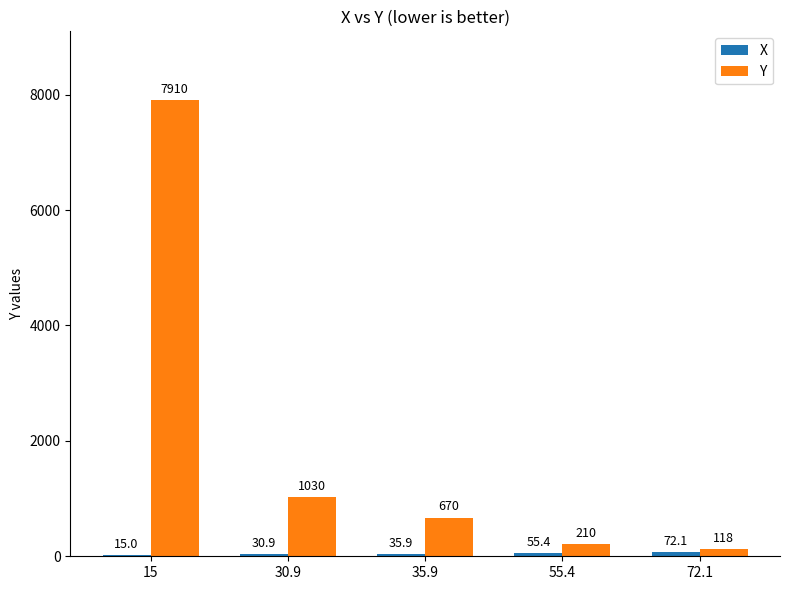

Between 30.9 and 72.1, which series saw the biggest shift?

Y